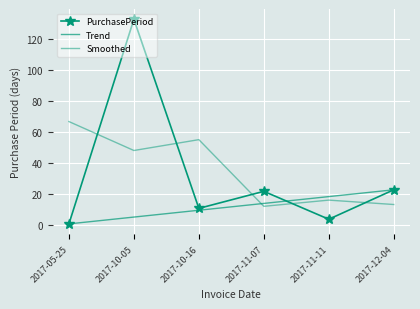

Which has a higher value, 2017-12-04 or 2017-10-05?

2017-10-05